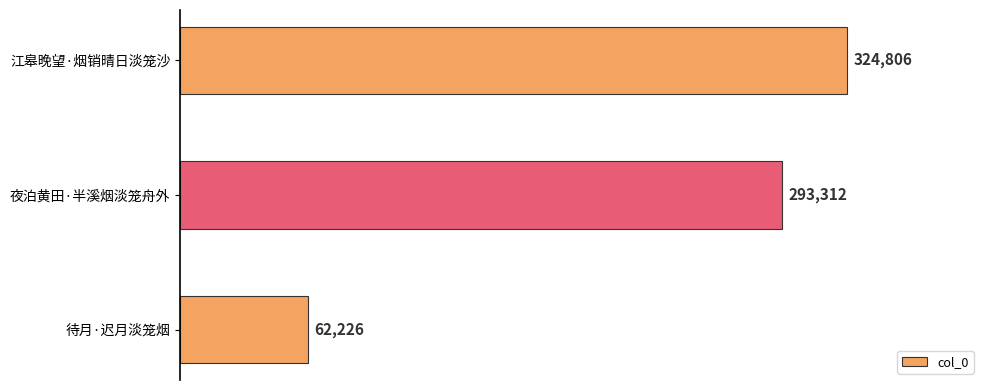

What is the change in value from 江皋晚望·烟销晴日淡笼沙 to 夜泊黄田·半溪烟淡笼舟外?

-31494